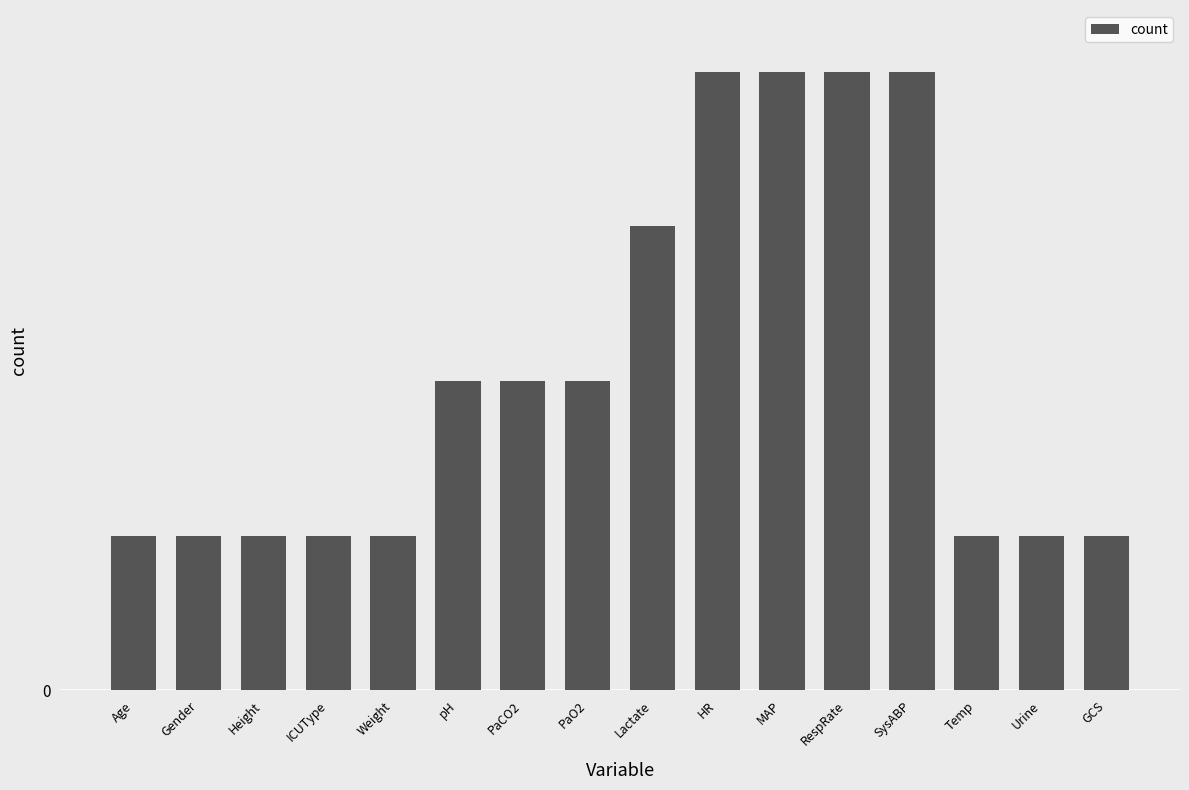

Is it true that the value at Urine is 2?

False